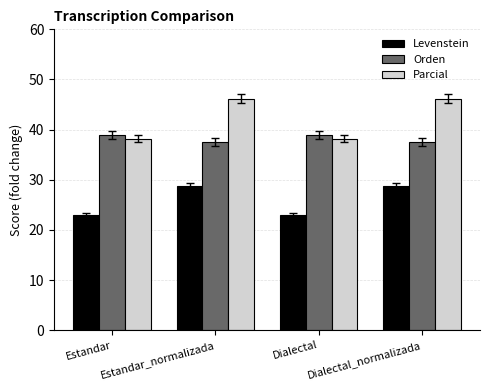

List the series in order of their overall mean, highest first.

Parcial, Orden, Levenstein